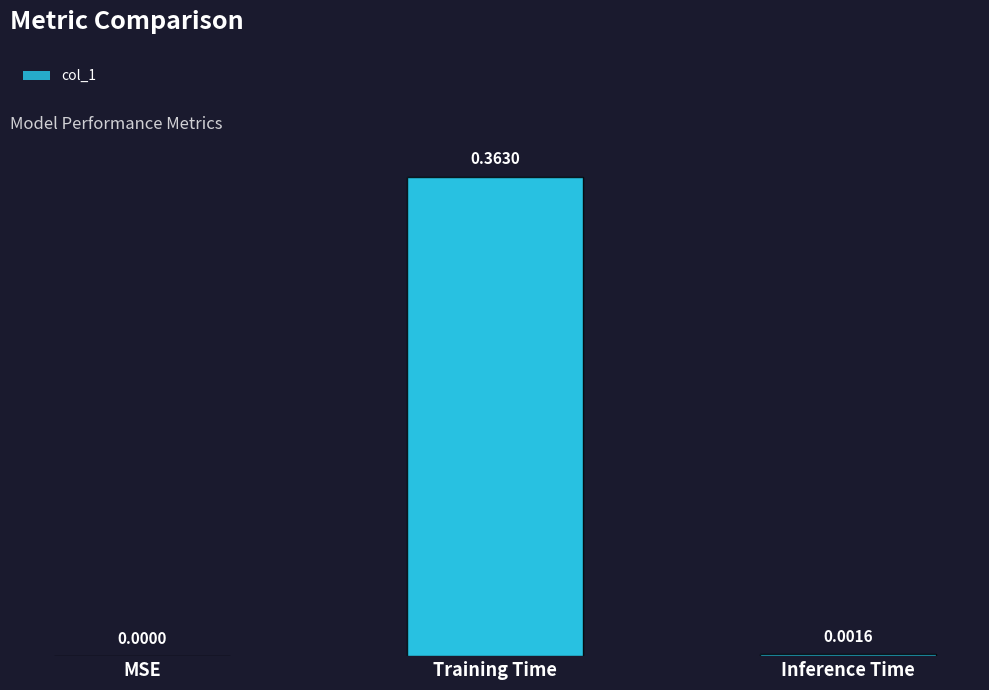

Which category has the highest value across all series?

Training Time